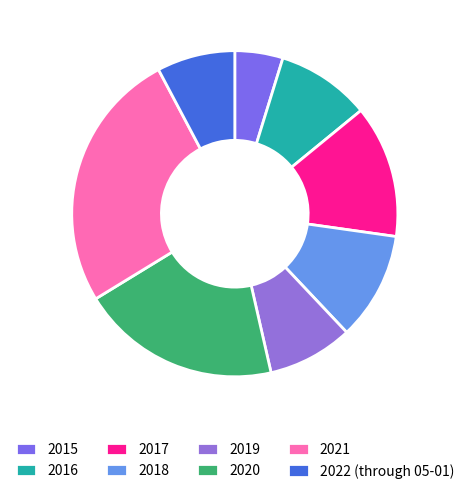

The 2018 slice represents 11% of the pie. True or false?

True